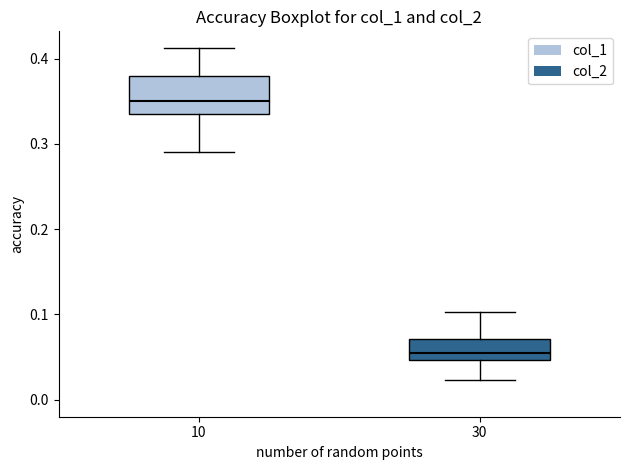

Reading left to right, read every box against the y-axis: the position of its median line, the range the box covers, and the ends of its whiskers. The values are not printed on the chart, so give them approximately, as read against the axis.

10: median 0.35, box 0.34 to 0.38, whiskers 0.29 to 0.41
30: median 0.05 (just above the box's lower edge), box 0.05 to 0.07, whiskers 0.02 to 0.10